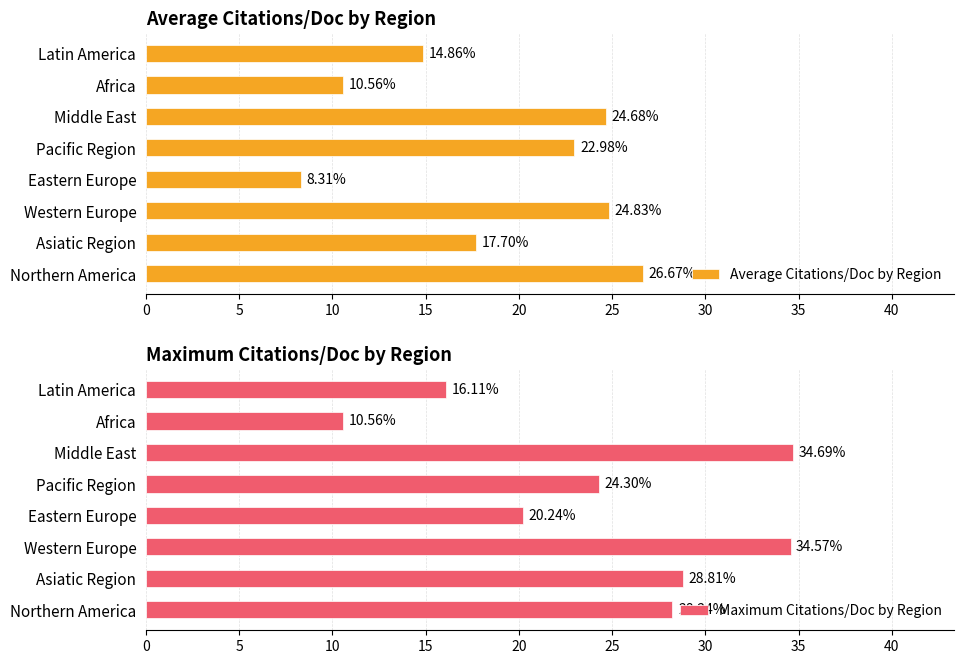

List the series in order of their overall mean, lowest first.

Average Citations/Doc by Region, Maximum Citations/Doc by Region